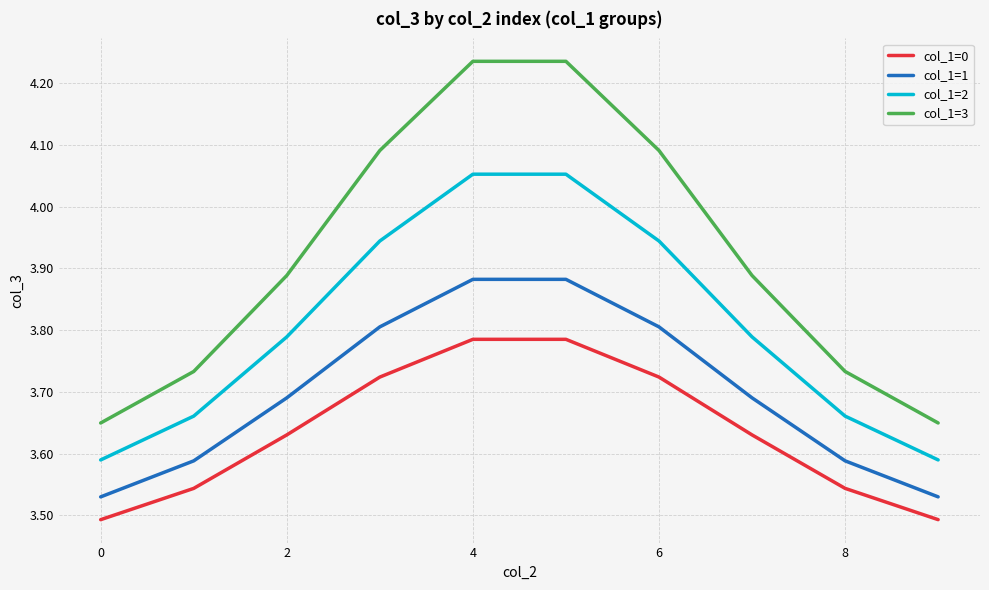

Which series has the widest spread of values?

col_1=3